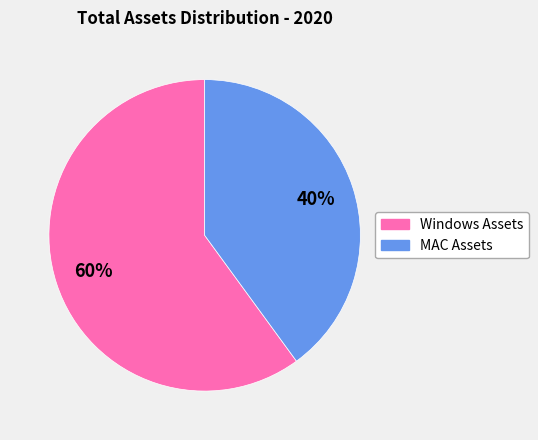

Is there any slice that represents more than half of the pie?

Yes